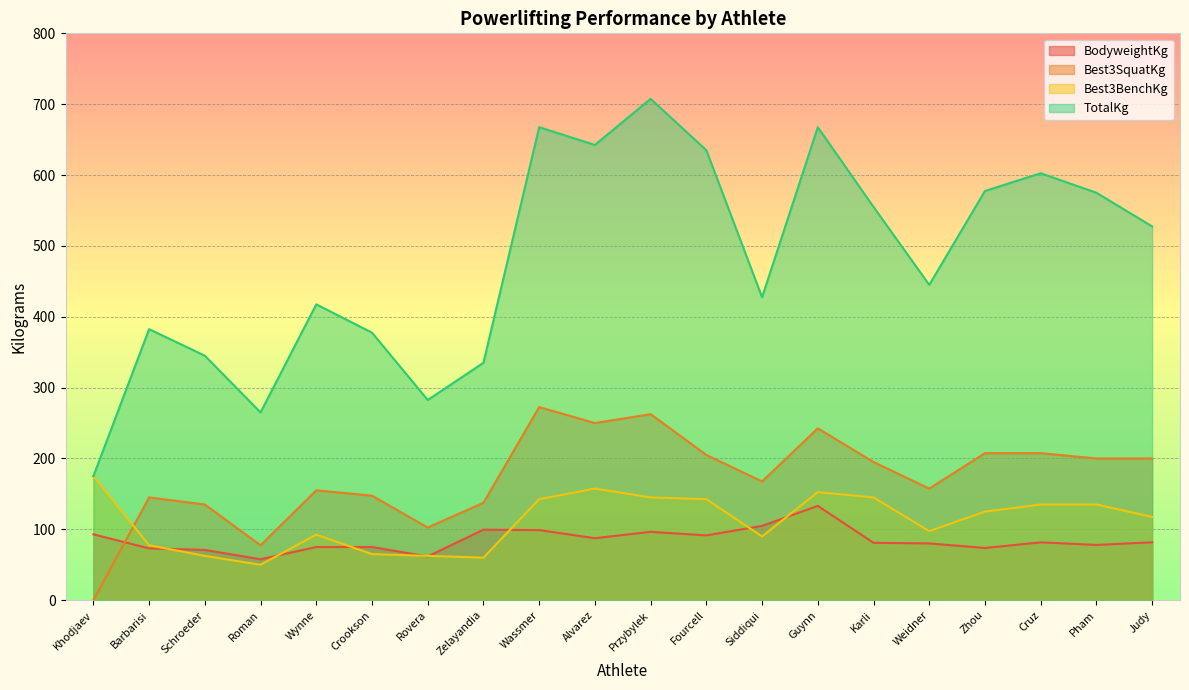

What is the sum of all Best3BenchKg values?

2230.0